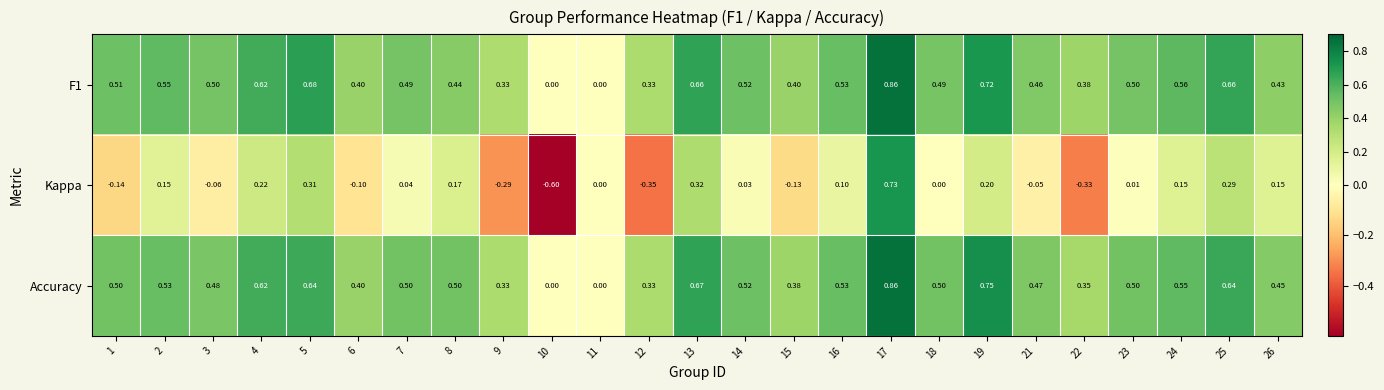

What is the smallest value displayed?

-0.6